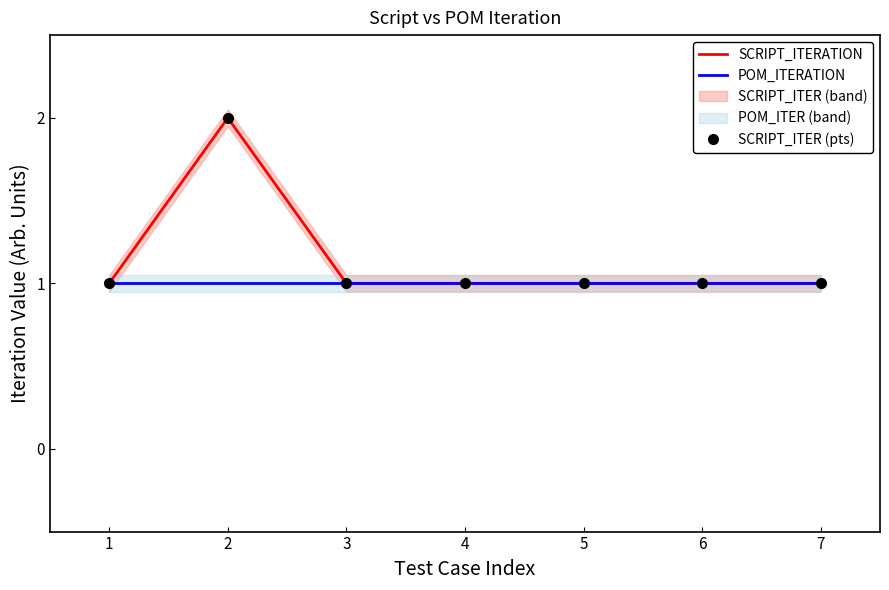

True or false: SCRIPT_ITERATION and SCRIPT_ITER (pts) intersect in this chart.

False